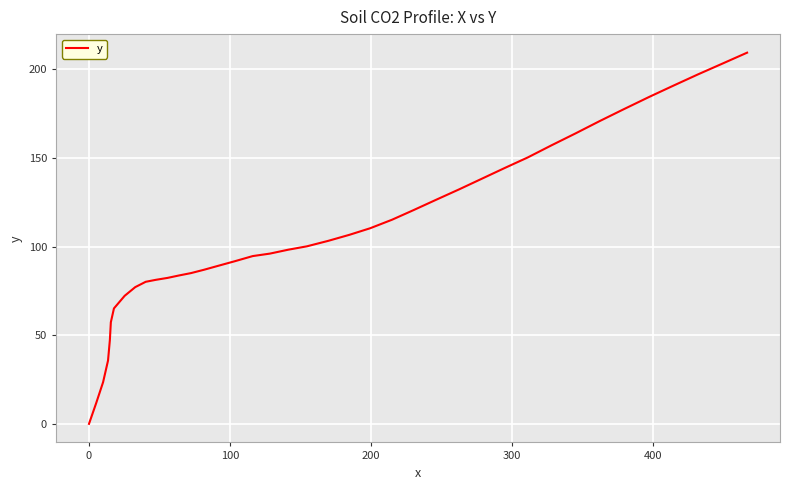

What is the maximum value shown in the chart?

209.3